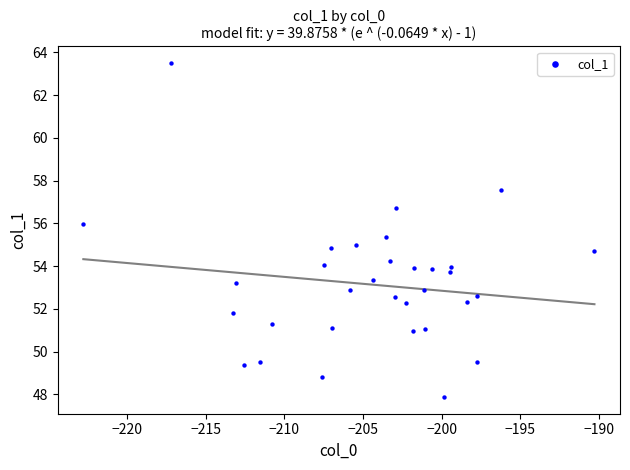

What is the range of X values (max minus min)?

32.5